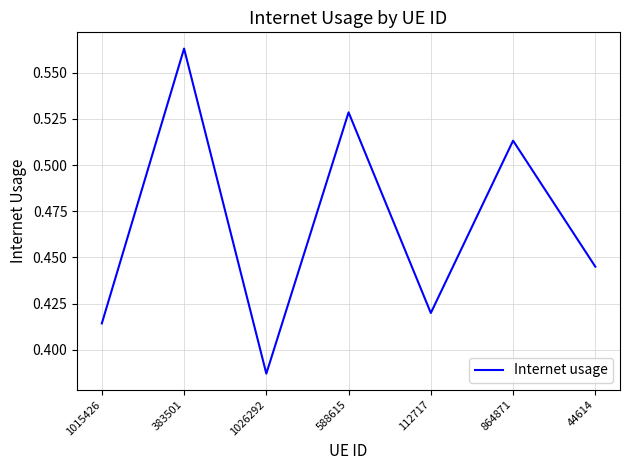

Which label corresponds to the smallest value in the chart?

1026292